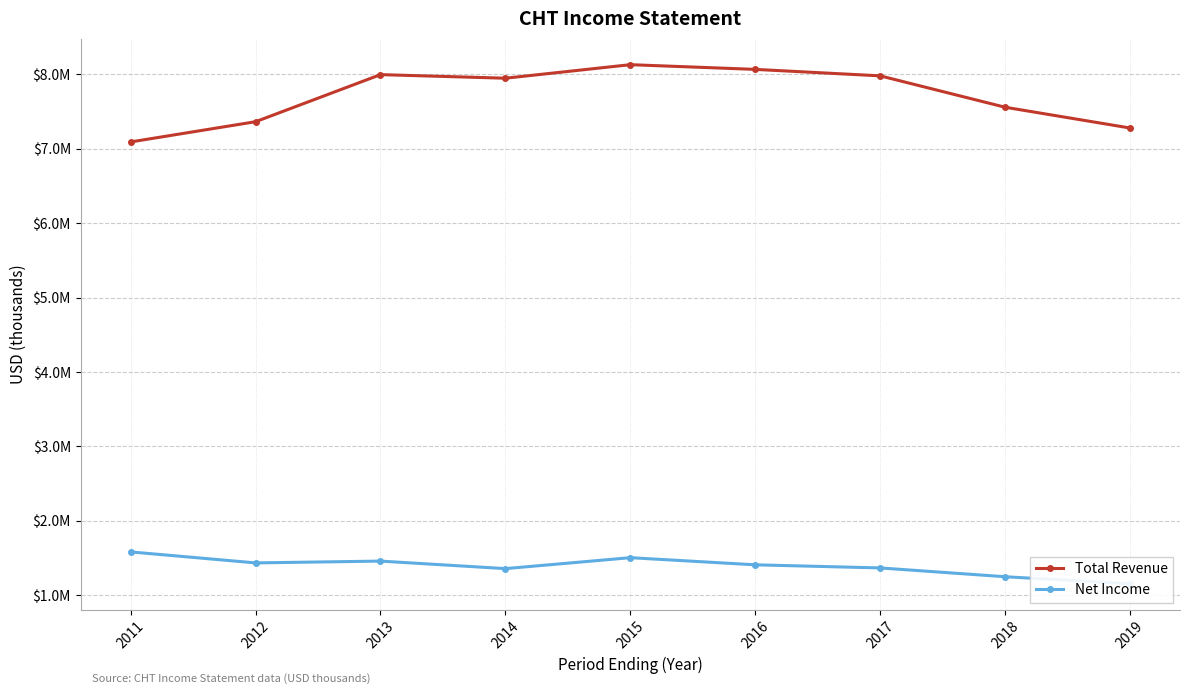

True or false: Net Income and Total Revenue intersect in this chart.

False